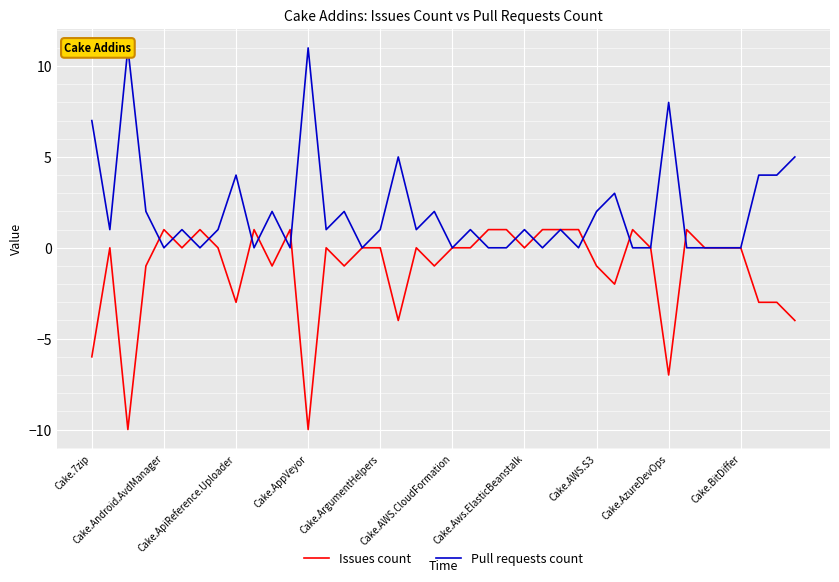

In Issues count, how many points are higher than both neighbors (excluding endpoints)?

9